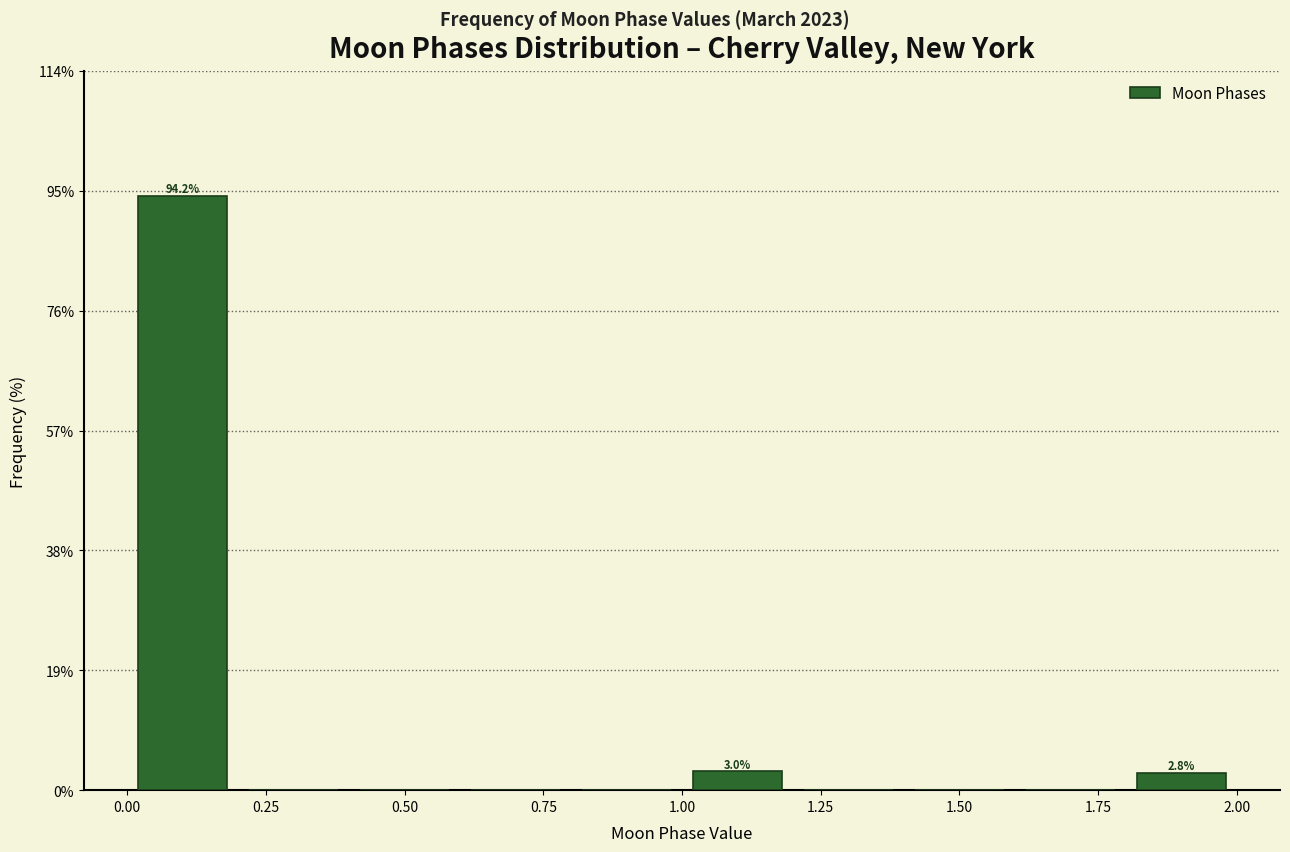

Which range on the x-axis has the tallest bar?

0.0 to 0.2